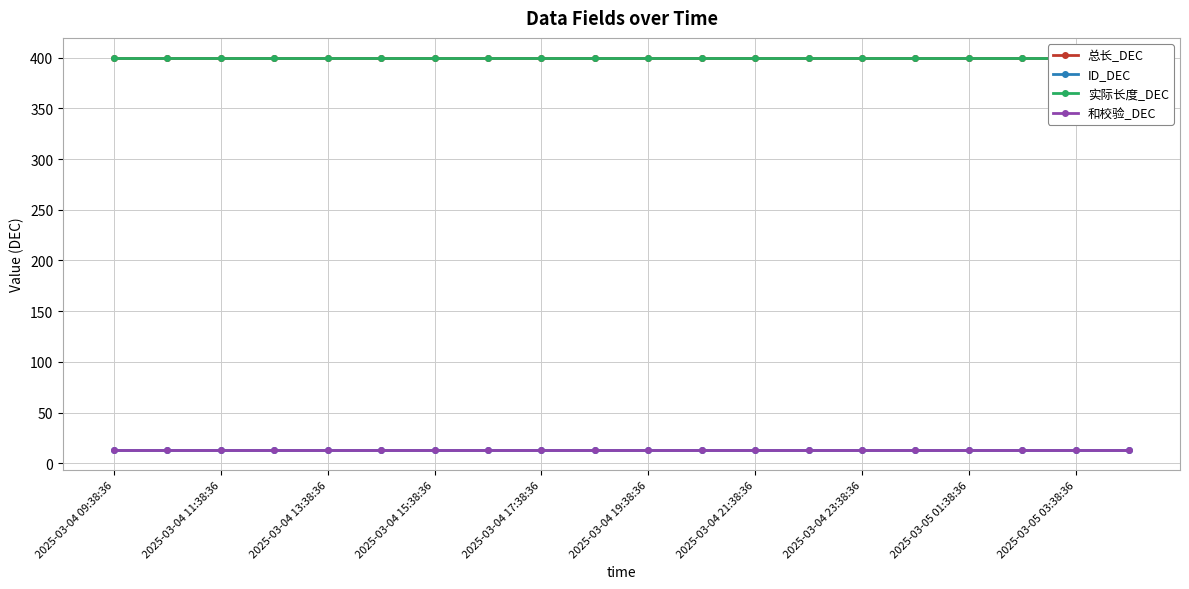

What is the average value of the 实际长度_DEC series?

400